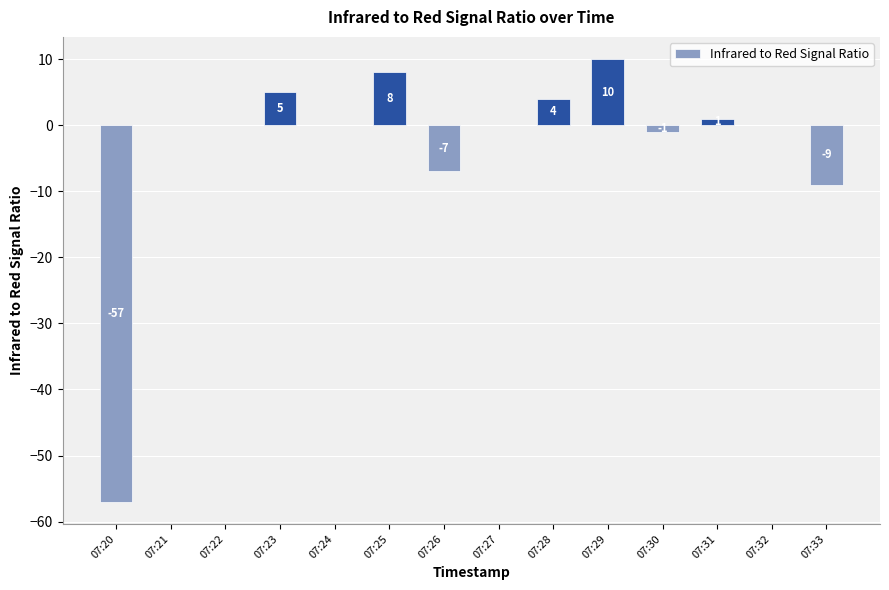

How many data points does each series have?

14